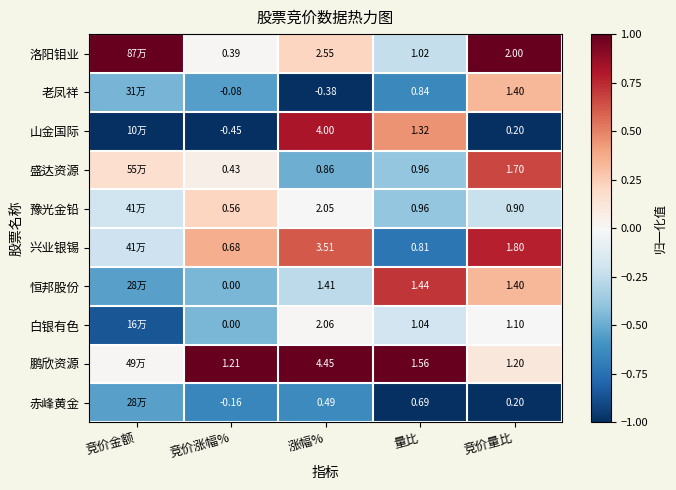

Is the value of 白银有色 at 竞价量比 greater than the value of 山金国际 at 竞价涨幅%?

Yes